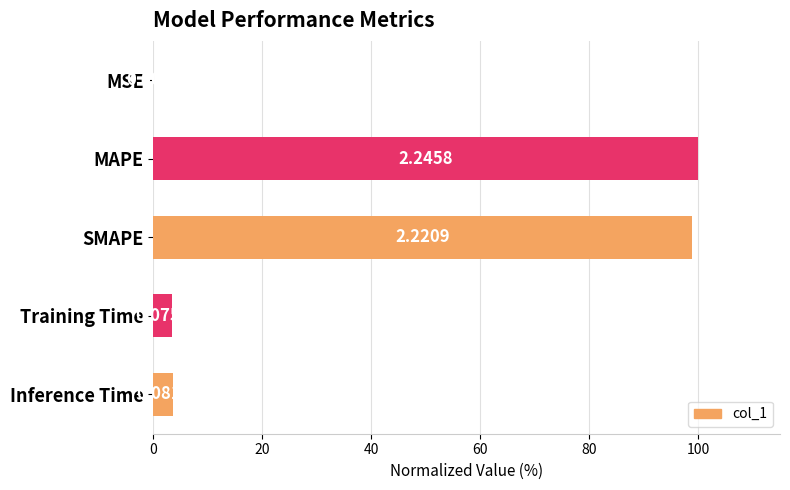

Are the bars horizontal?

Yes